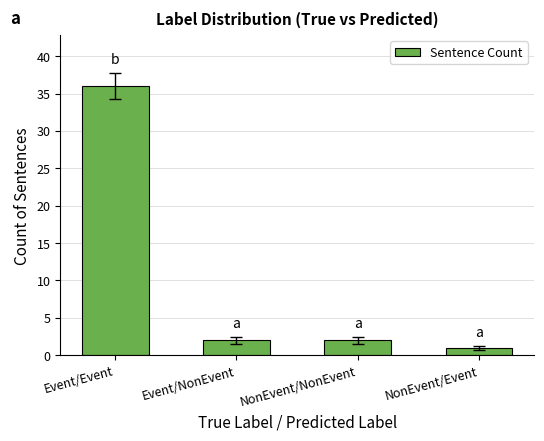

Which label corresponds to the smallest value in the chart?

NonEvent/Event